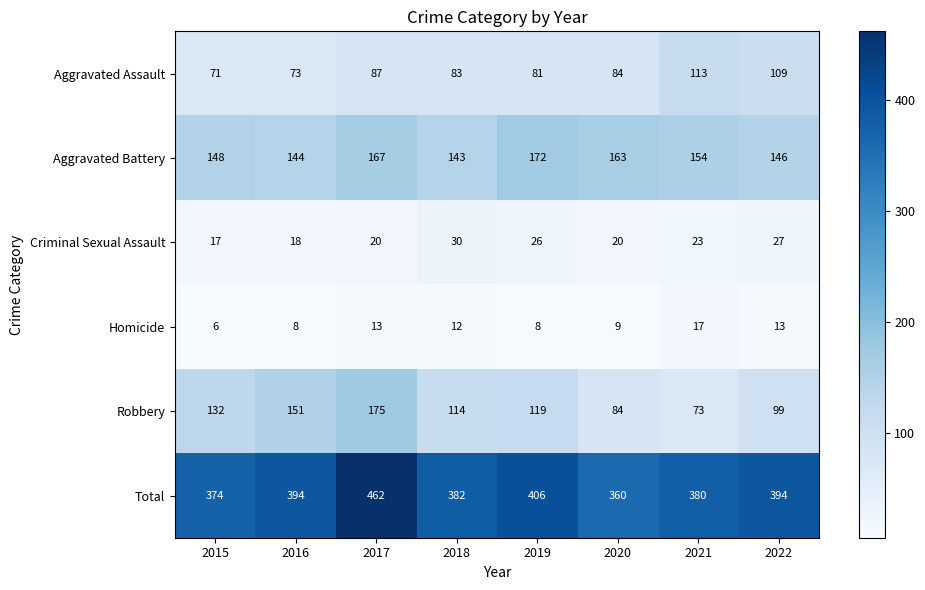

Where does the Aggravated Battery series first go above 154?

2017